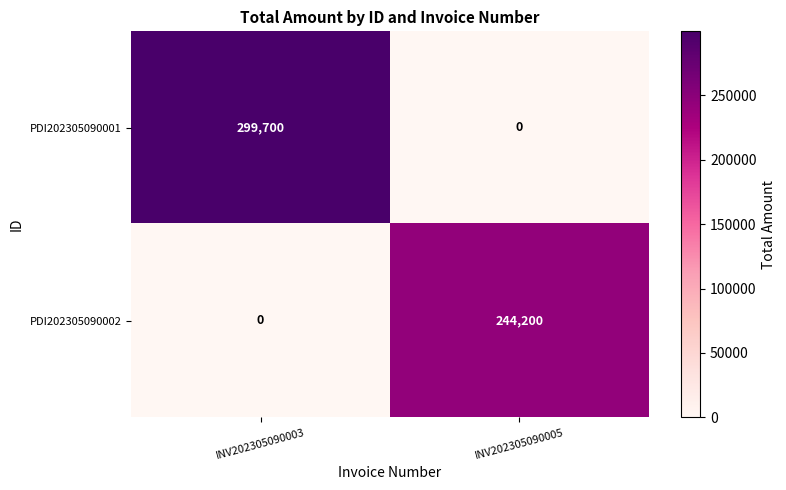

The value of PDI202305090001 at INV202305090005 is 0. True or false?

True